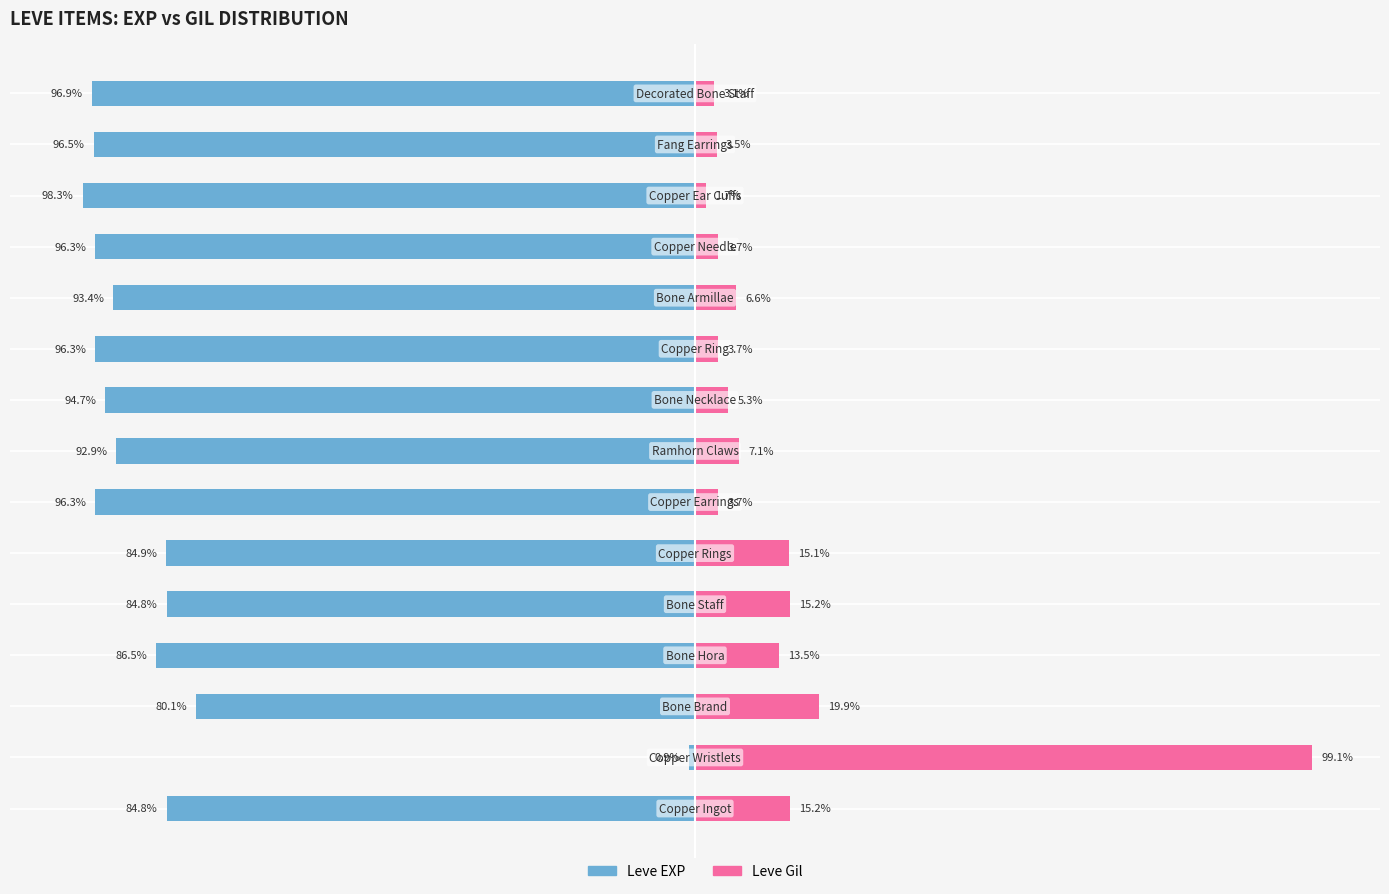

What are all the series names shown in the legend?

Leve EXP, Leve Gil